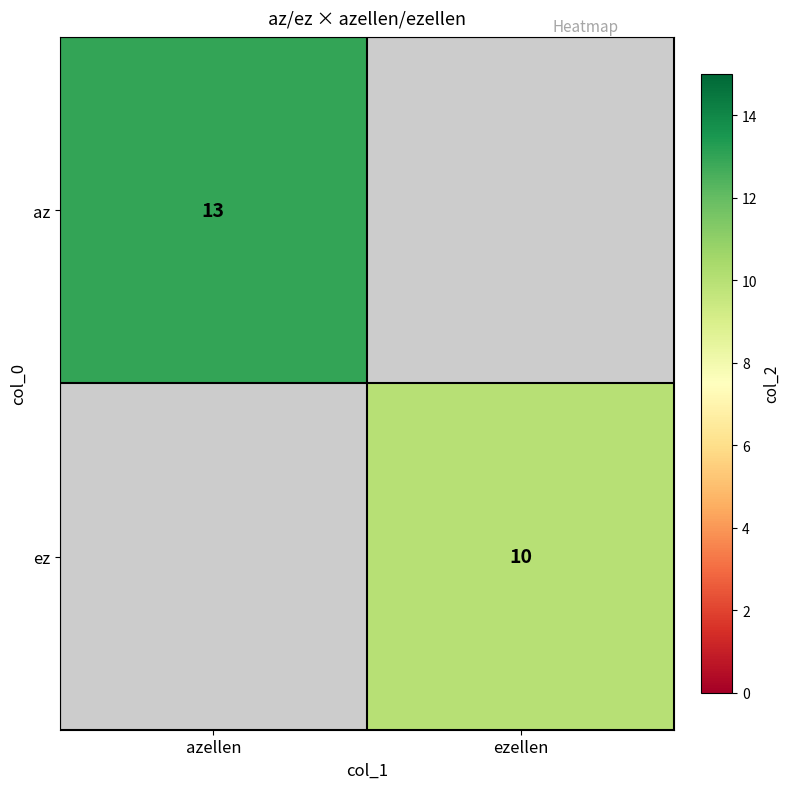

The ez series shows 15 at ezellen. True or false?

False